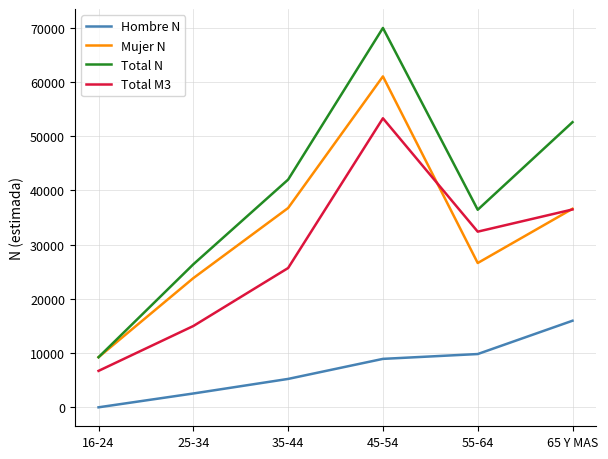

How many categories are shown in the chart?

6